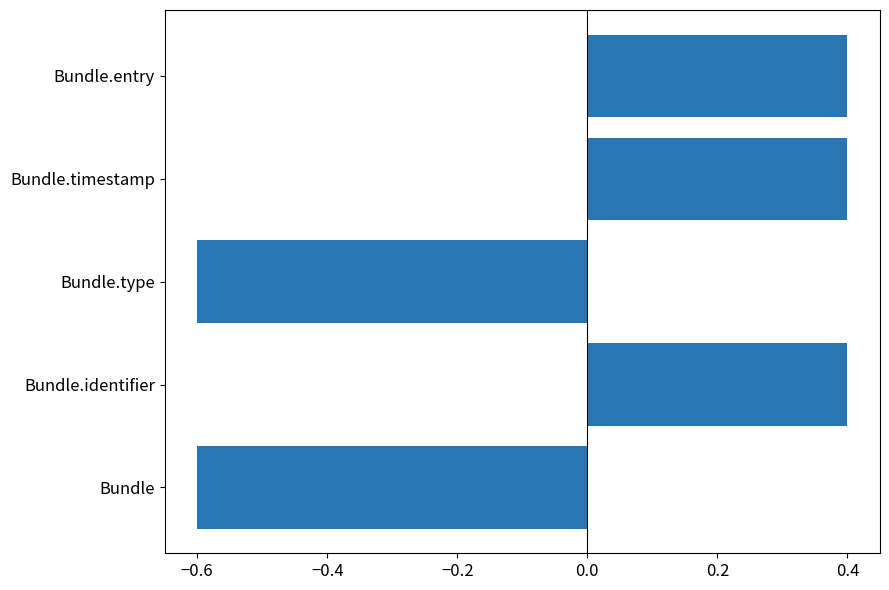

Reading bottom to top, what are all the values shown in this chart?

-0.6	0.4	-0.6	0.4	0.4